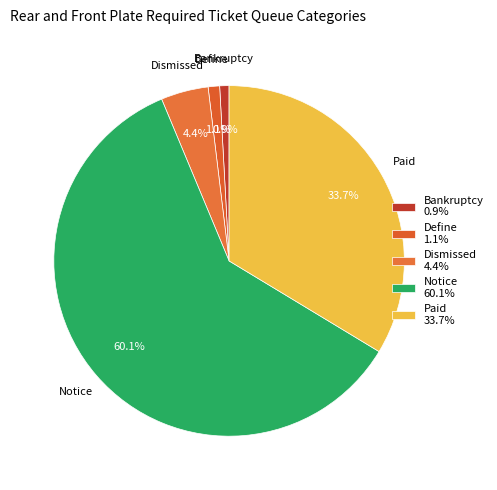

Does any single category account for the majority?

Yes